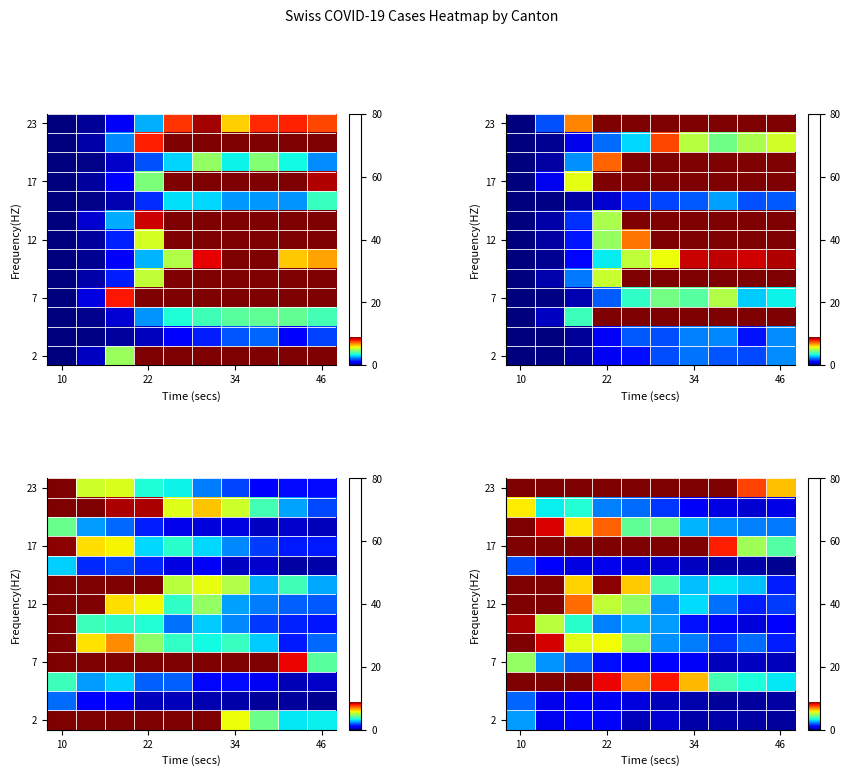

The 12 series shows 2.6 at 46. True or false?

False